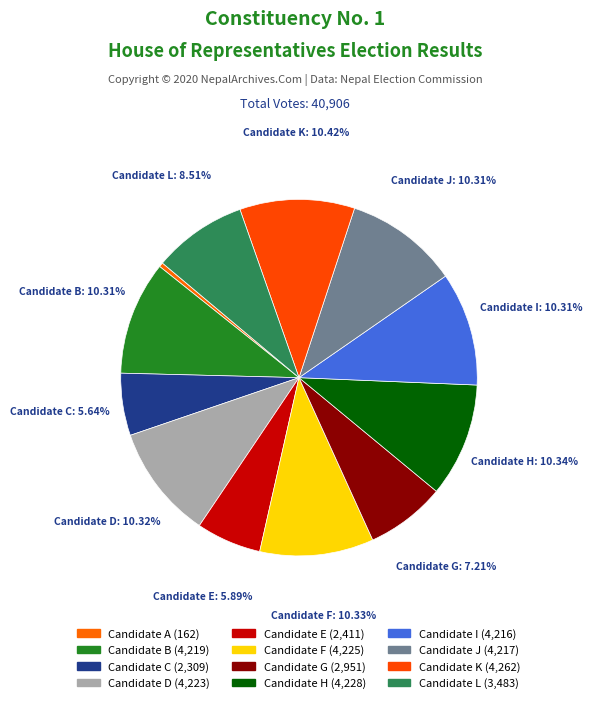

How many segments does this pie chart have?

12